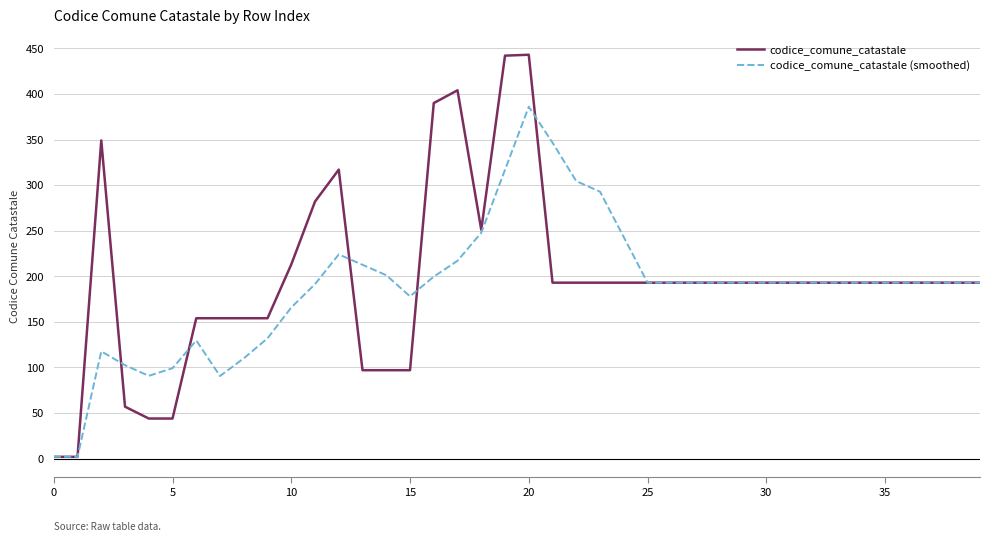

Which series has the widest spread of values?

codice_comune_catastale